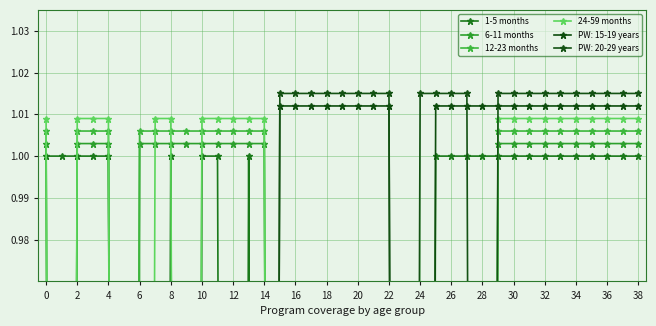

True or false: 1-5 months has more than 1 points higher than both neighbors.

True